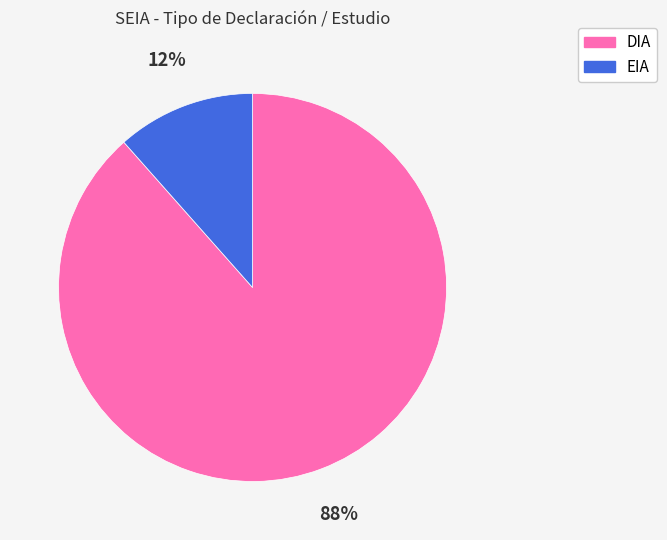

What is the largest slice in the pie chart?

DIA